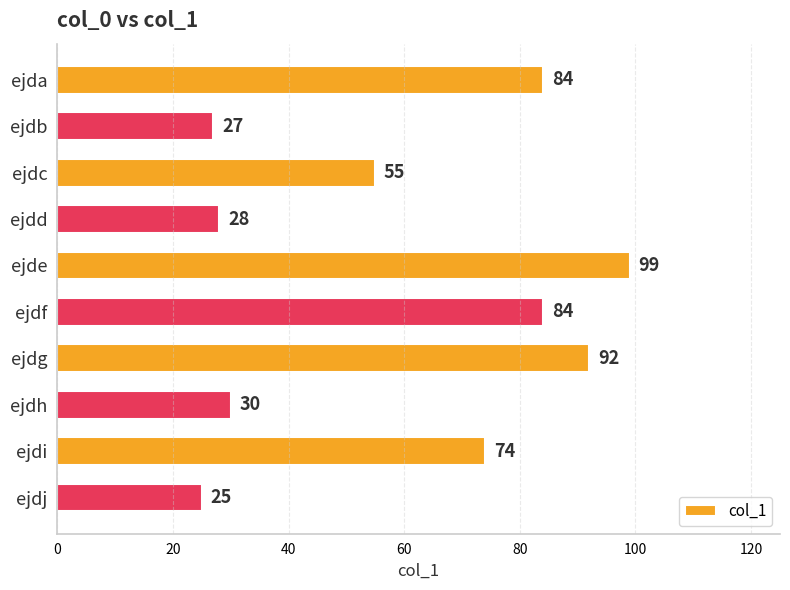

Which label corresponds to the smallest value in the chart?

ejdj